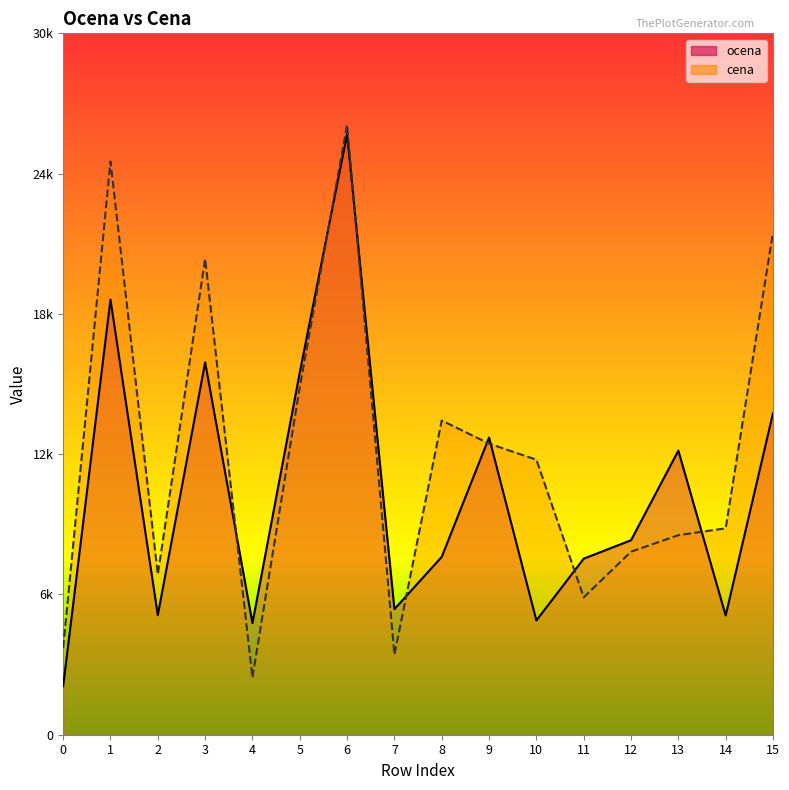

At which category is the sum across all series the highest?

6